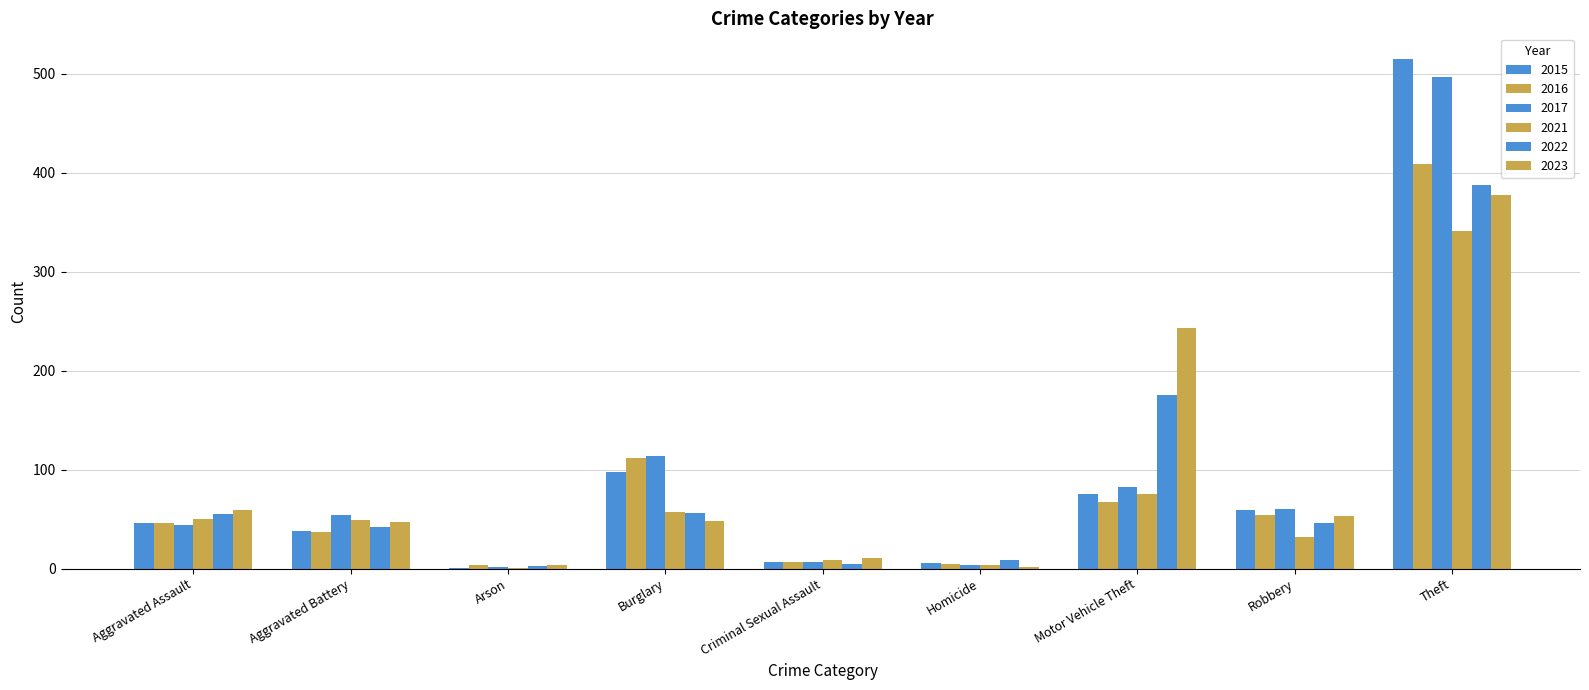

How many series are shown in this chart?

6